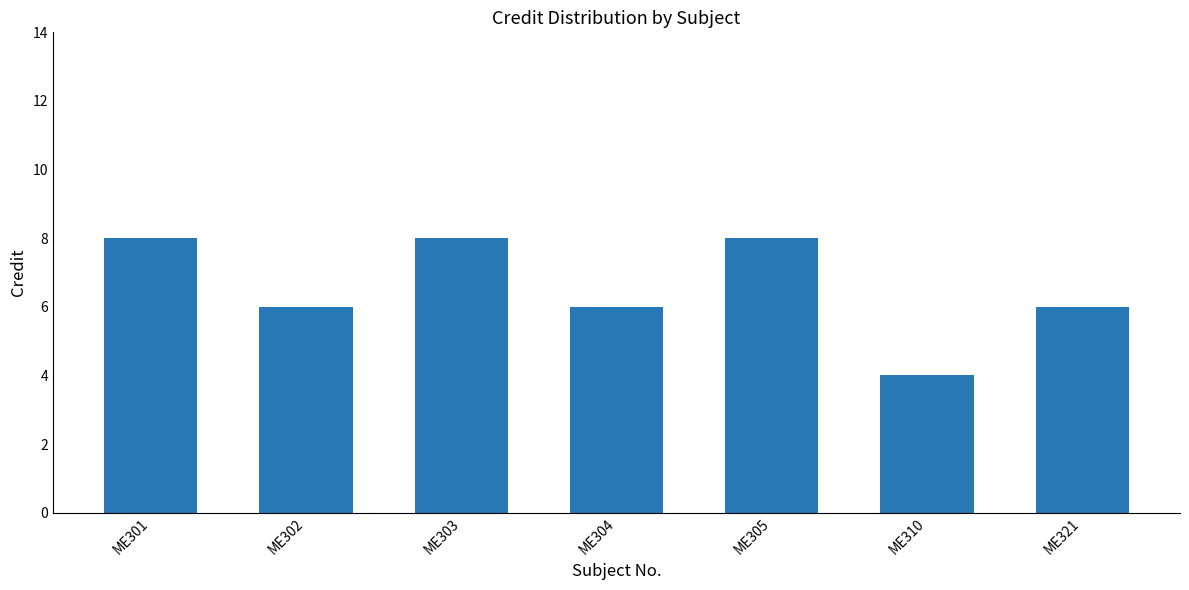

What is the difference between the second highest and second lowest values?

2